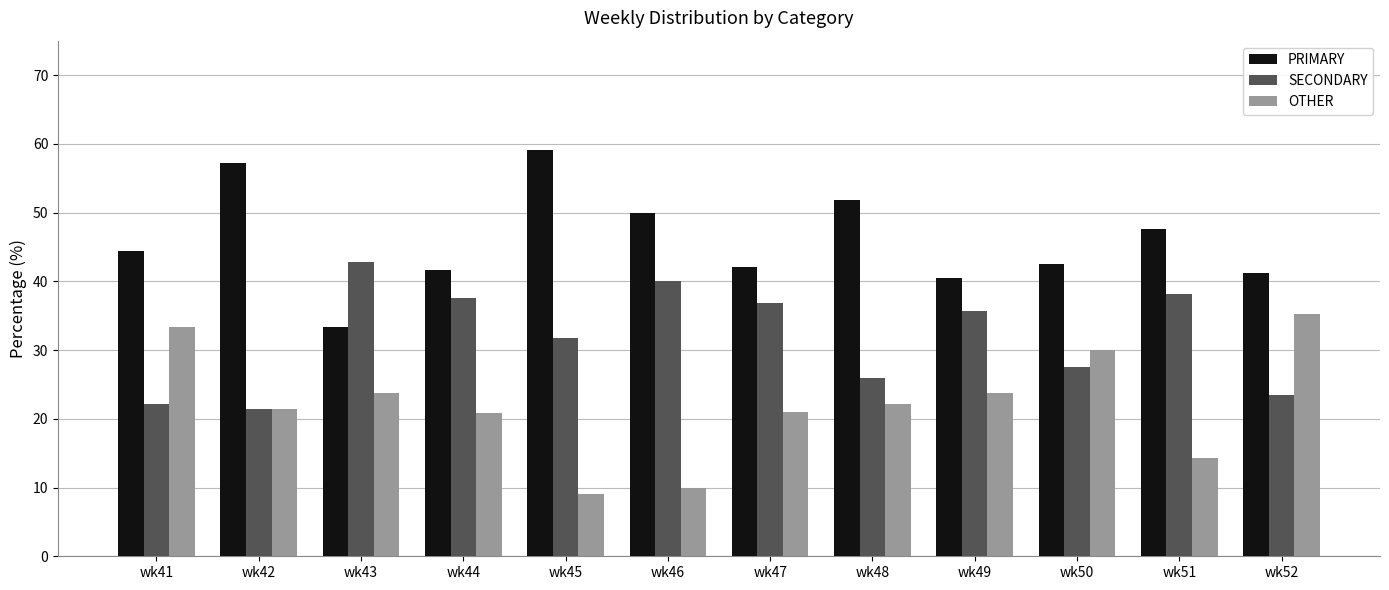

At wk43, list the series in order from largest to smallest.

SECONDARY, PRIMARY, OTHER